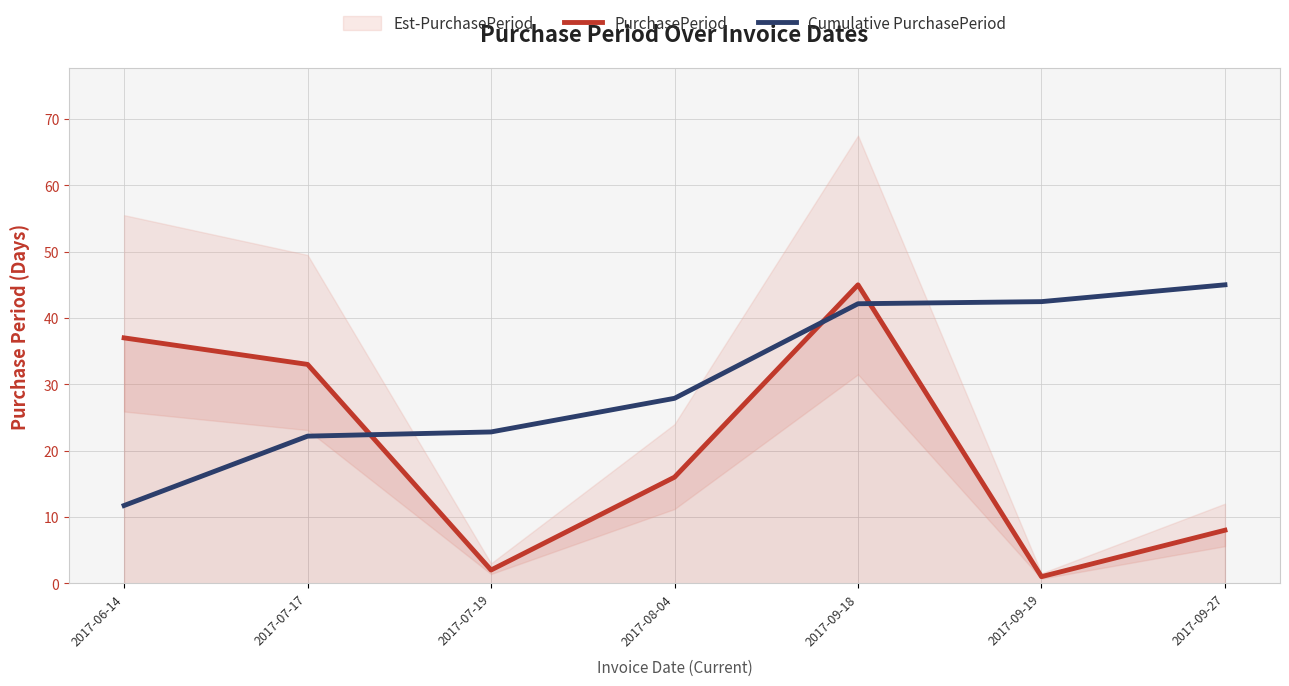

Is this an area chart (filled region under the line)?

No